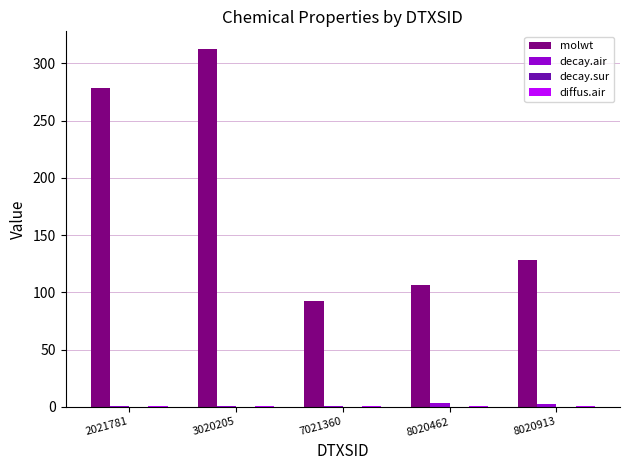

At which category is the sum across all series the highest?

3020205